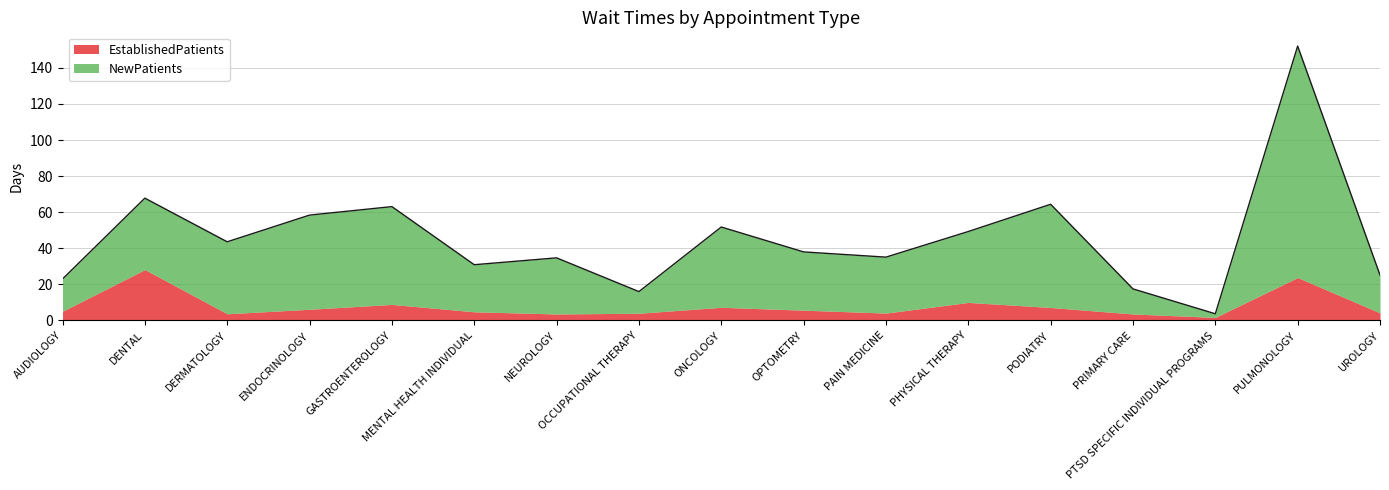

The chart shows a value of 29.9 at PODIATRY. True or false?

False